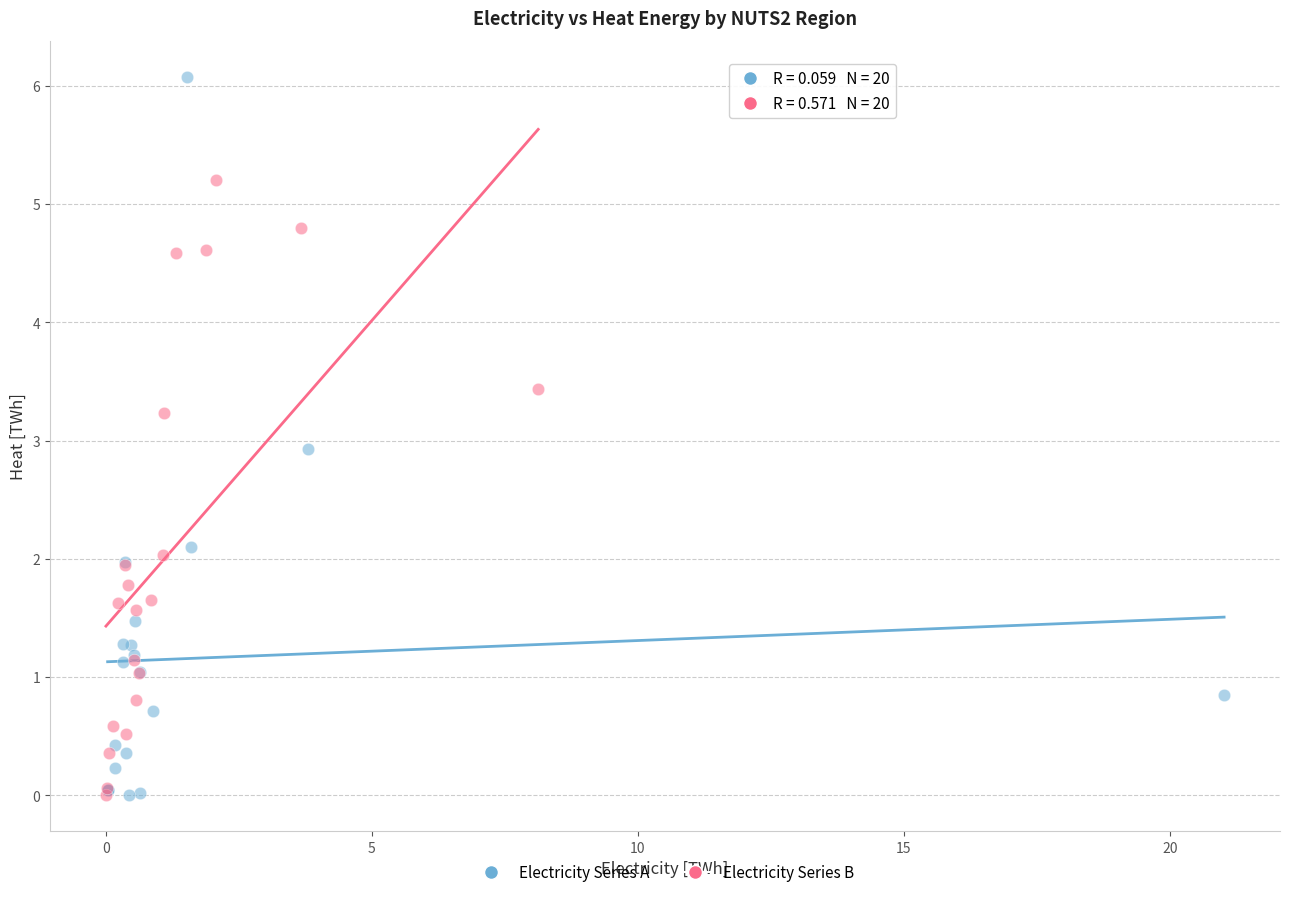

Which series has the largest Y range (max minus min)?

Electricity Series A